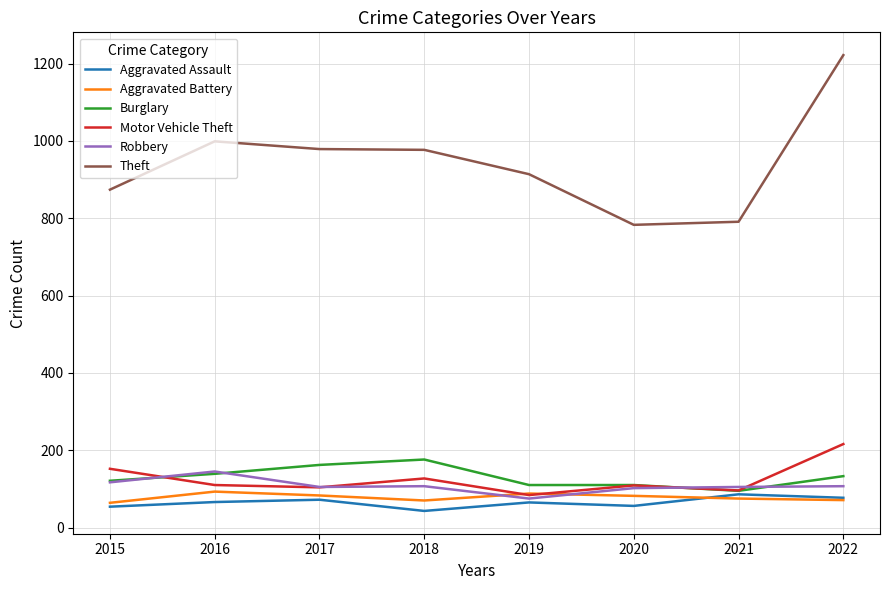

What is the spread (max minus min) of values at 2016?

933